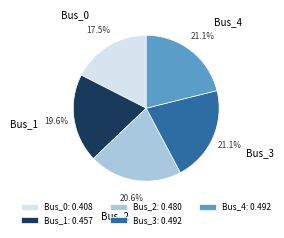

Does Bus_4 represent more than half of the total?

No